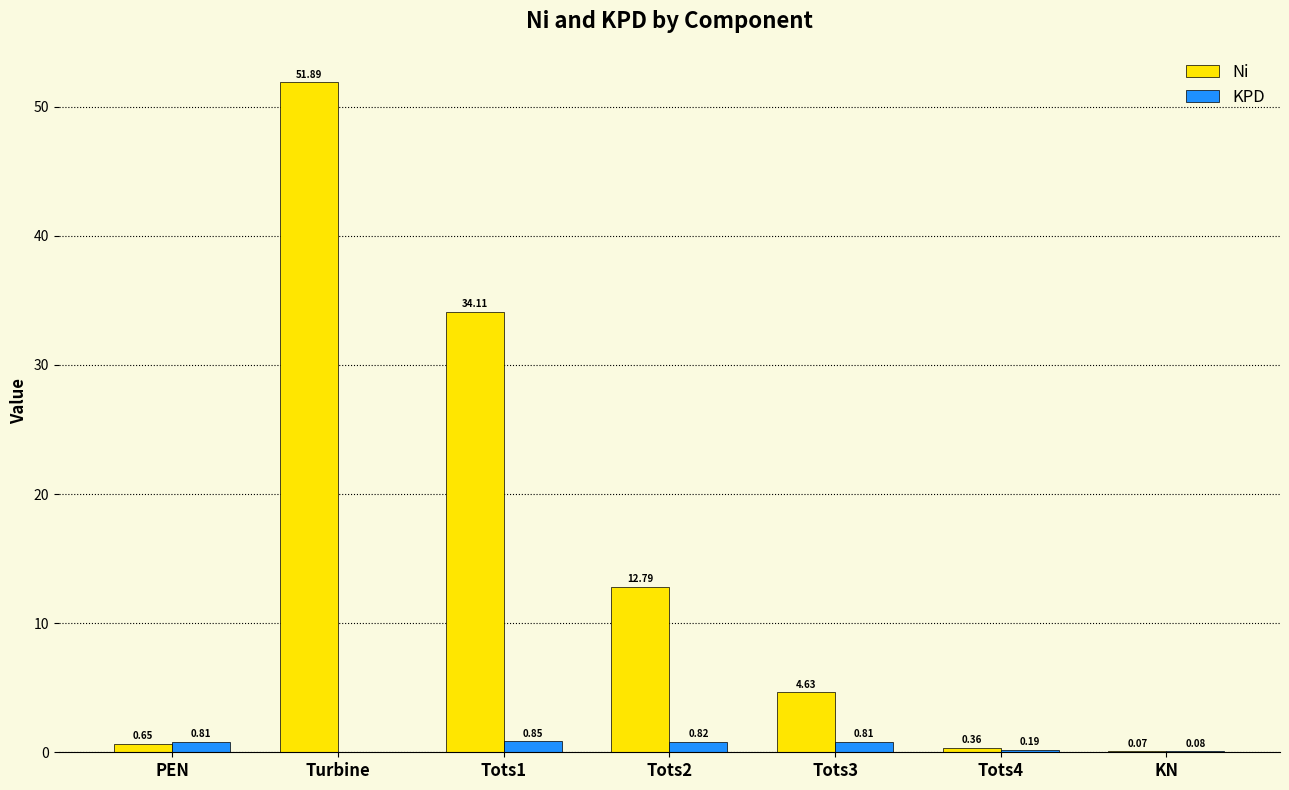

Where is KPD nearest to the value 0?

Turbine